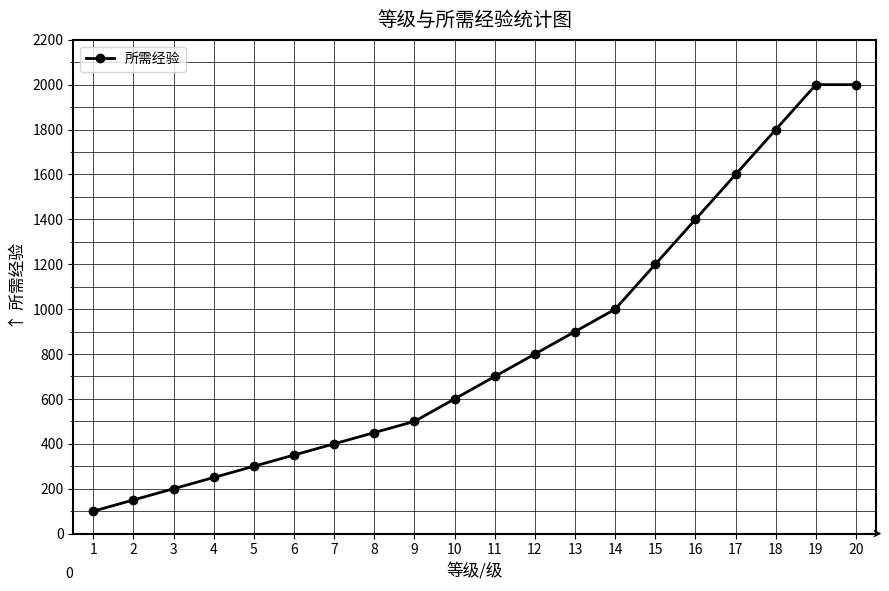

What is the sum of all values?

16700